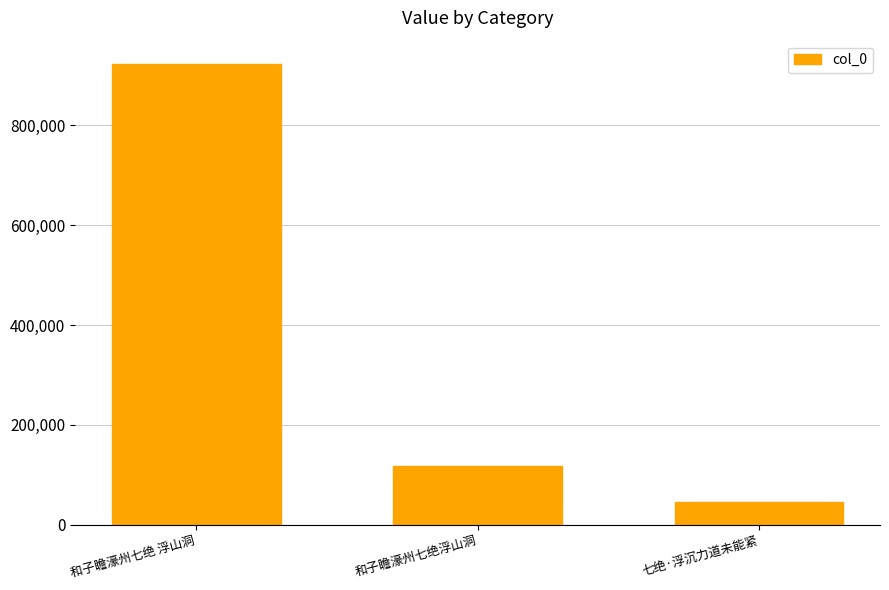

Approximately how many times larger is the value at 和子瞻濠州七绝 浮山洞 compared to 七绝·浮沉力道未能紧?

20.0